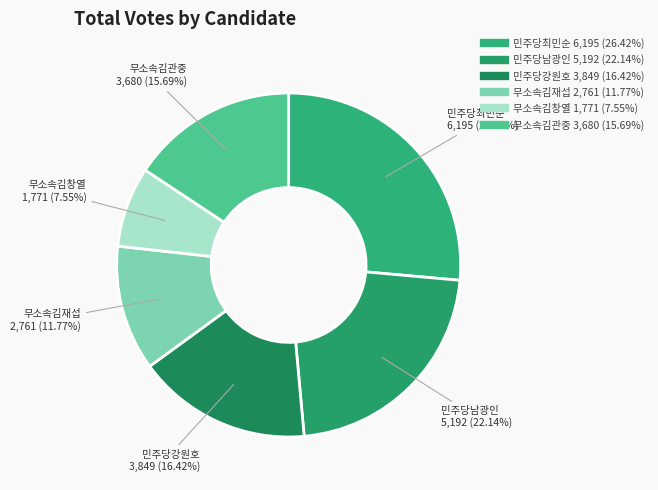

What percentage is the 무소속김재섭 slice, to the nearest percent?

12%